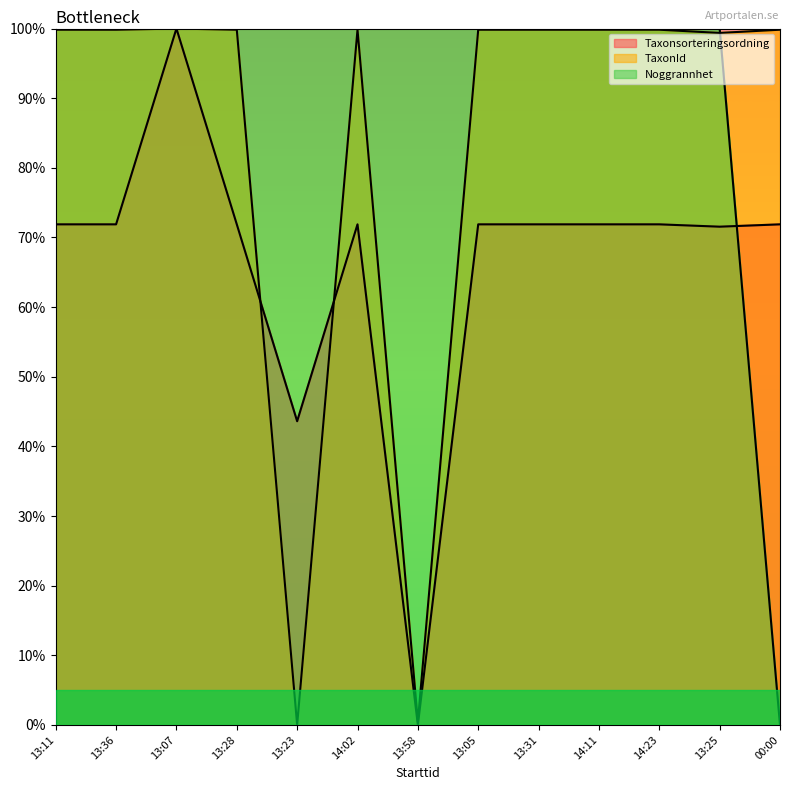

Where do Noggrannhet and Taxonsorteringsordning first cross each other?

13:25 and 00:00